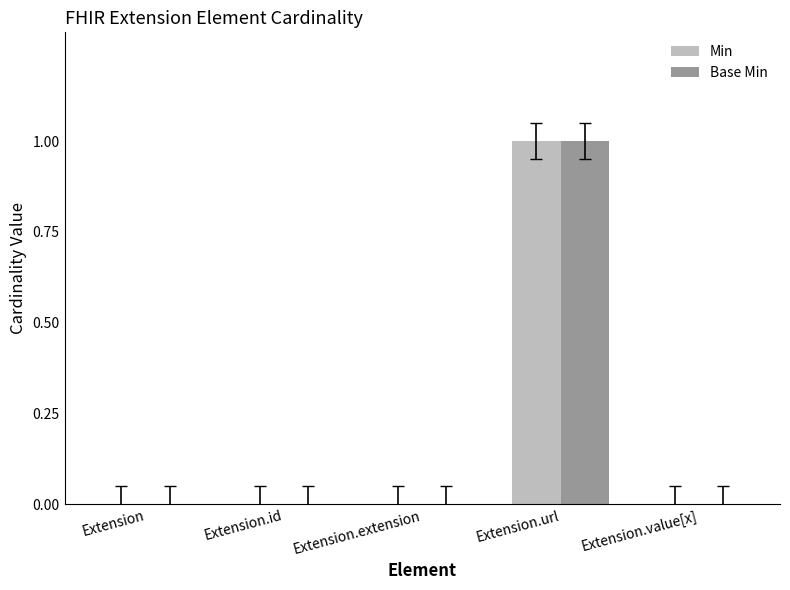

Which label corresponds to the largest value in the chart?

Extension.url